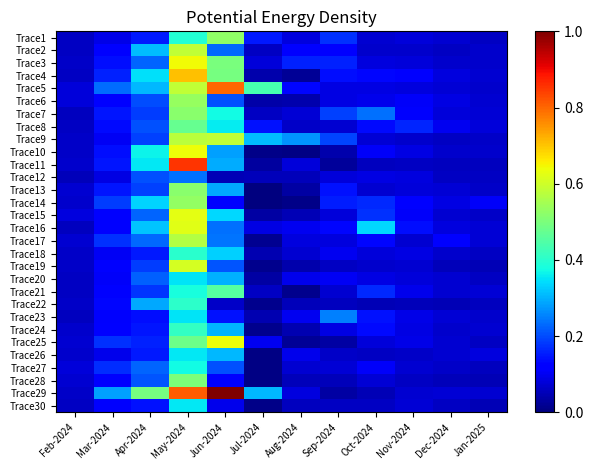

At Feb-2024, list the series in order from largest to smallest.

Trace15, Trace5, Trace27, Trace6, Trace25, Trace13, Trace17, Trace28, Trace14, Trace26, Trace24, Trace11, Trace10, Trace29, Trace19, Trace22, Trace9, Trace3, Trace18, Trace1, Trace8, Trace4, Trace2, Trace30, Trace21, Trace20, Trace23, Trace16, Trace7, Trace12